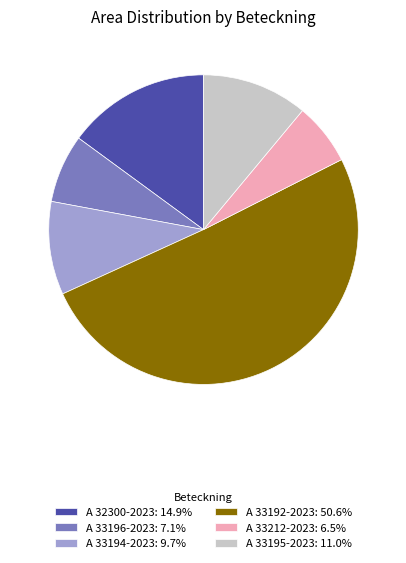

Which has a higher value, A 33196-2023 or A 33212-2023?

A 33196-2023